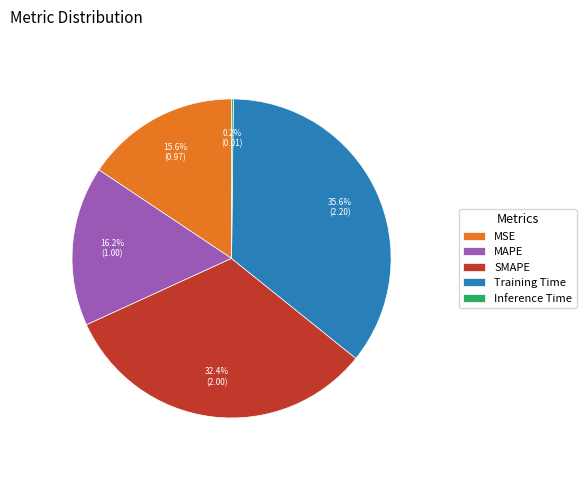

Which slice is the largest?

Training Time